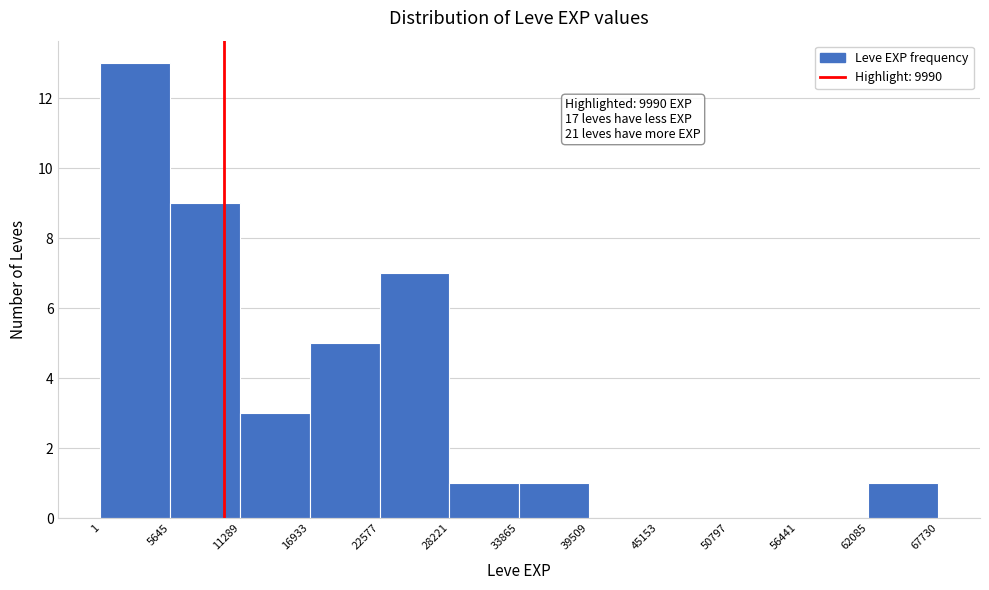

Over which range of the x-axis is the bar tallest?

1 to 5645